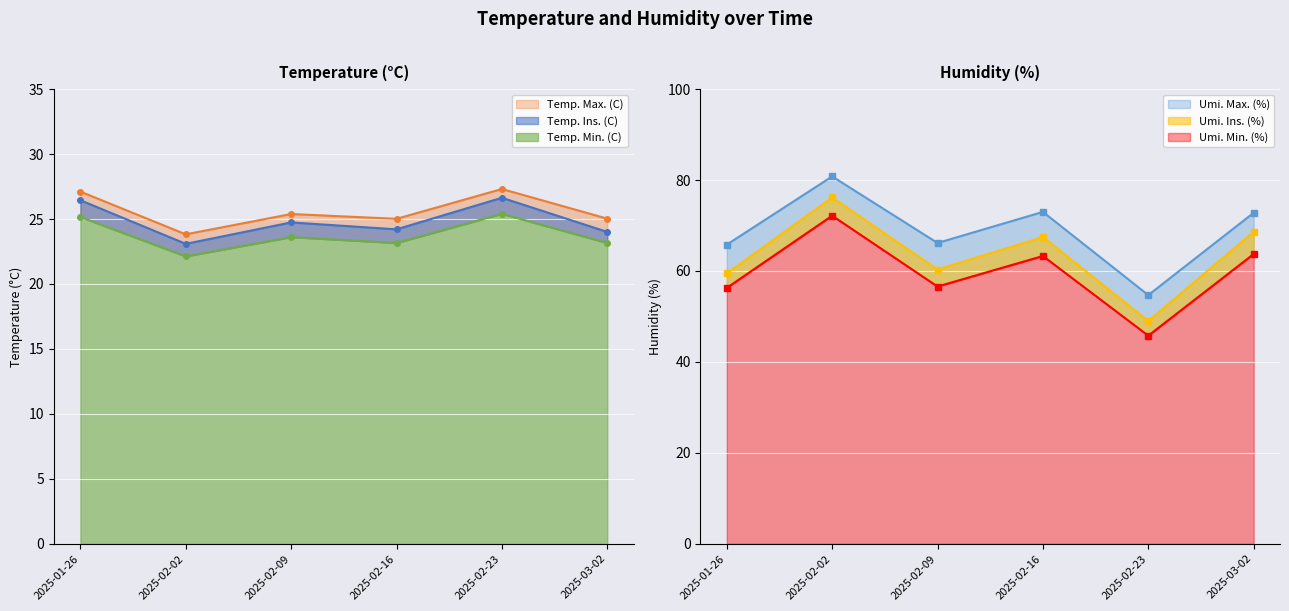

Read the Umi. Max. (%) value at 2025-02-16.

73.0